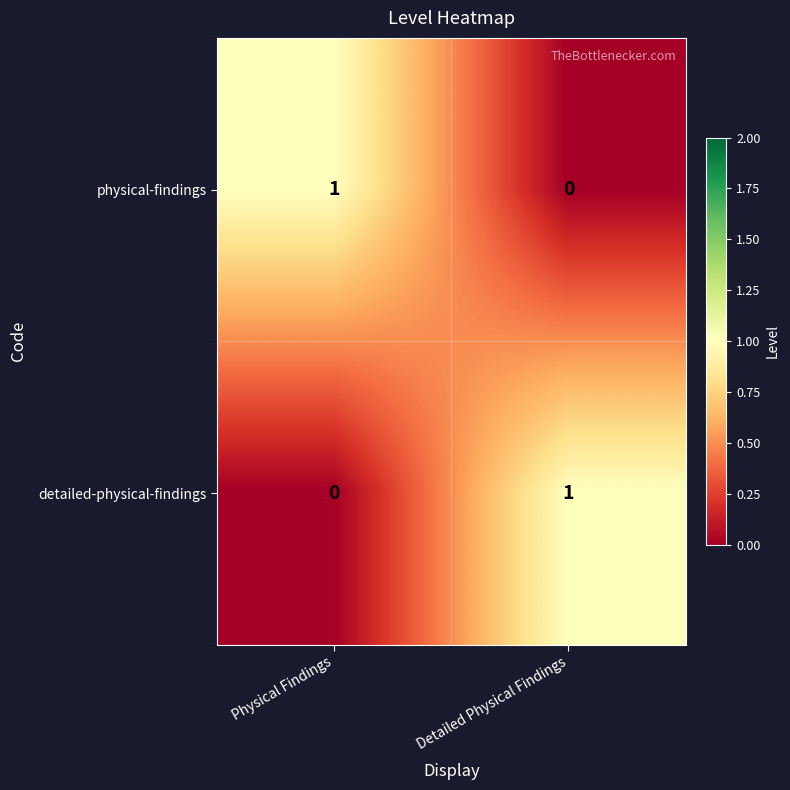

How many data points does each series have?

2